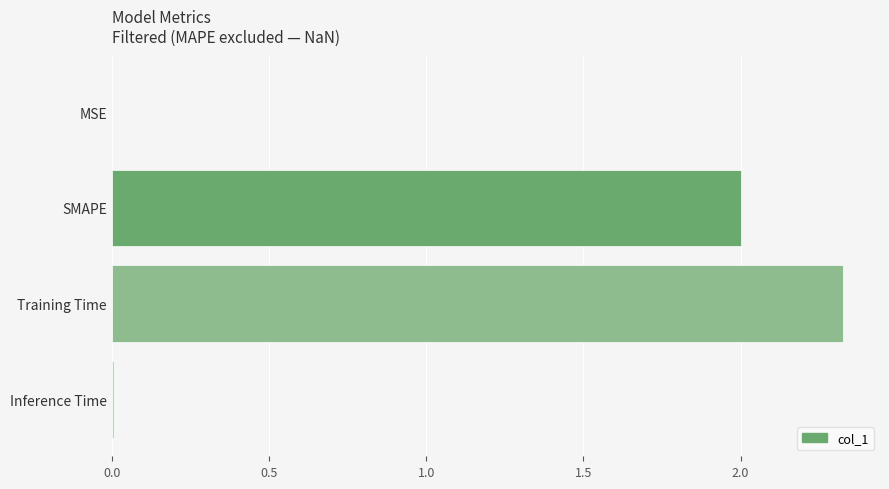

What value does the data have at SMAPE?

2.0